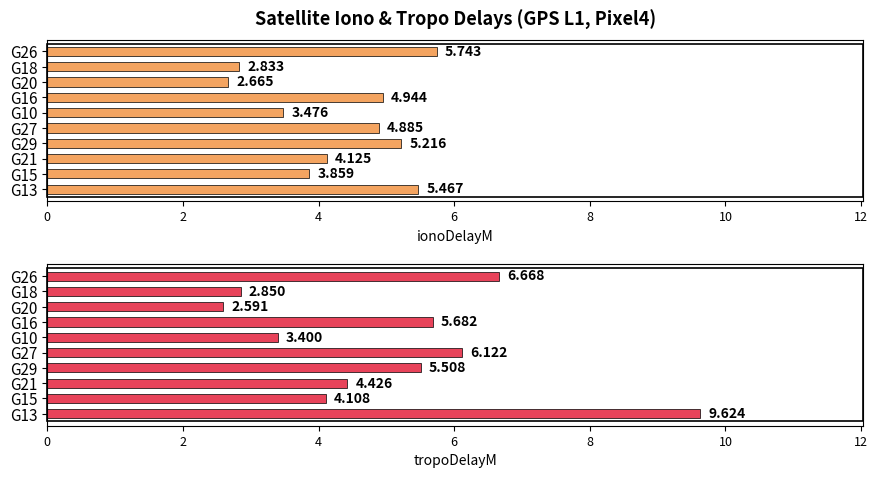

Reading right to left, list all the values displayed in this chart.

ionoDelayM: 5.7	2.8	2.7	4.9	3.5	4.9	5.2	4.1	3.9	5.5
tropoDelayM: 6.7	2.9	2.6	5.7	3.4	6.1	5.5	4.4	4.1	9.6